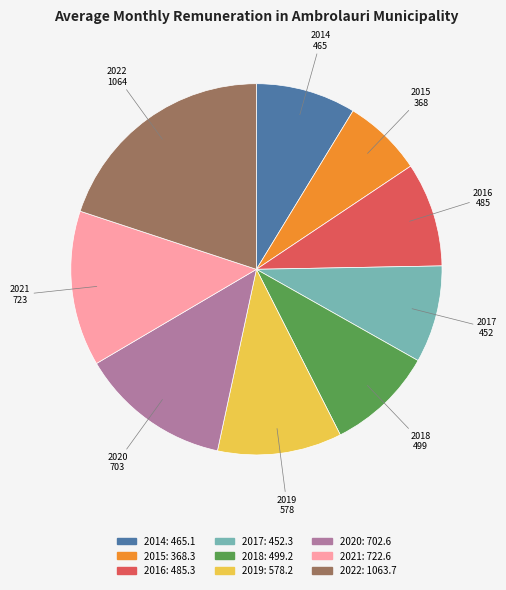

The 2015 slice represents 20% of the pie. True or false?

False